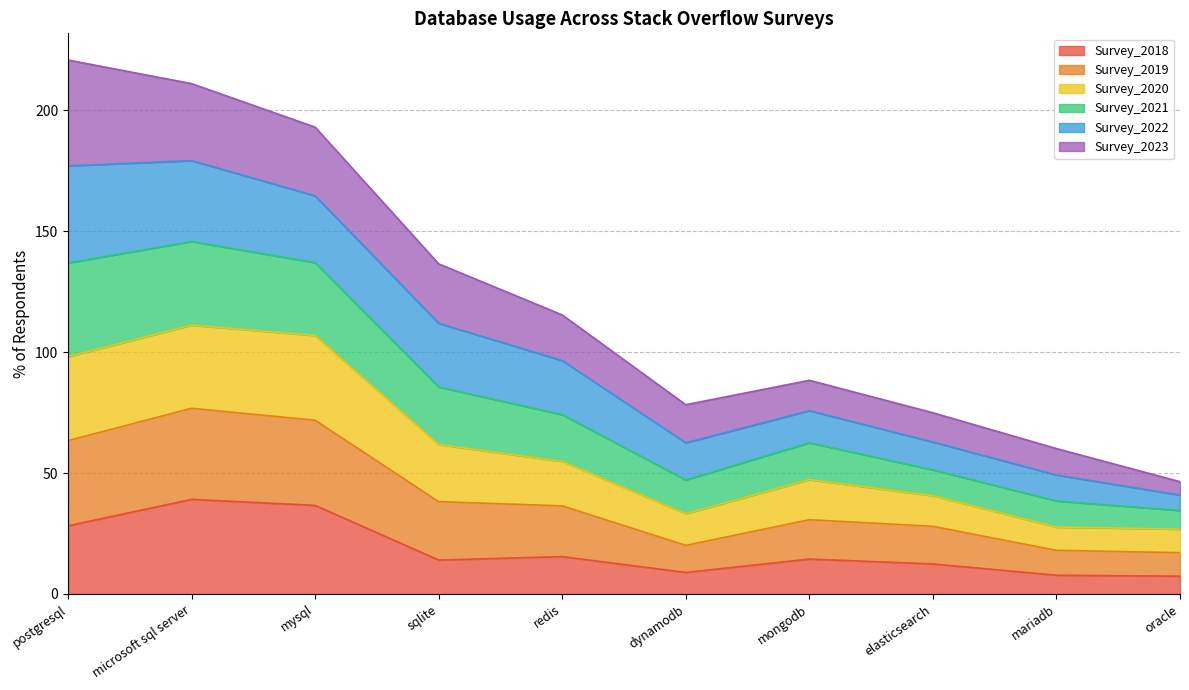

What is the maximum value for Survey_2018?

39.1